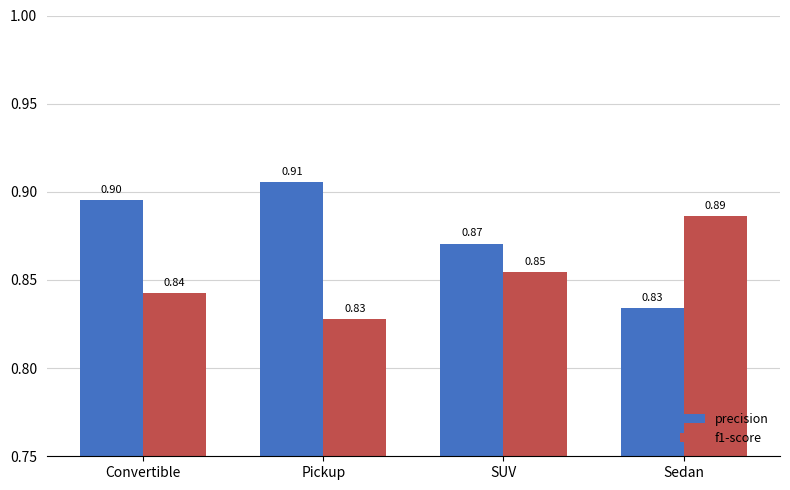

Which series changed the most between Convertible and SUV?

precision